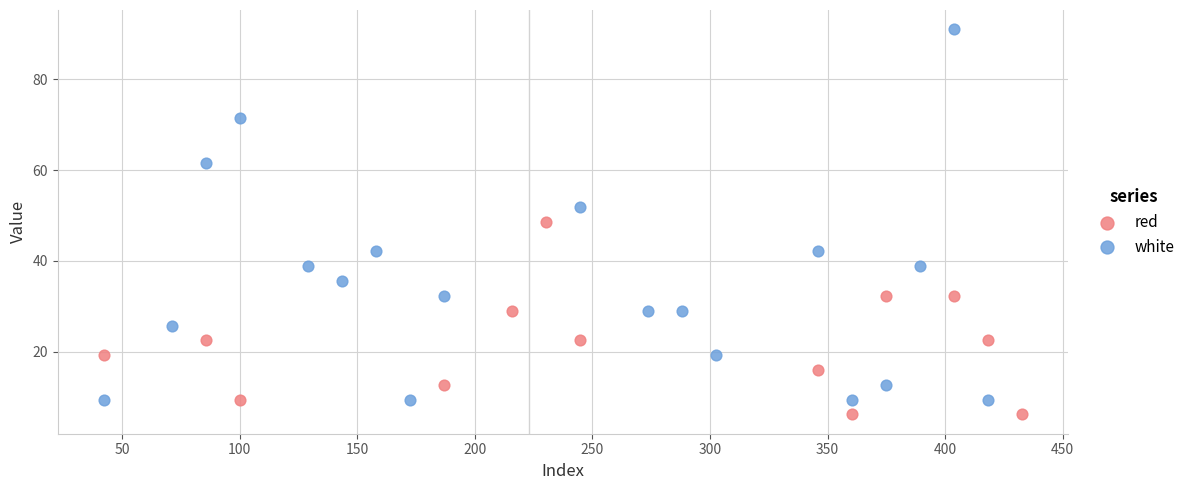

Which series contains the highest Y value?

white